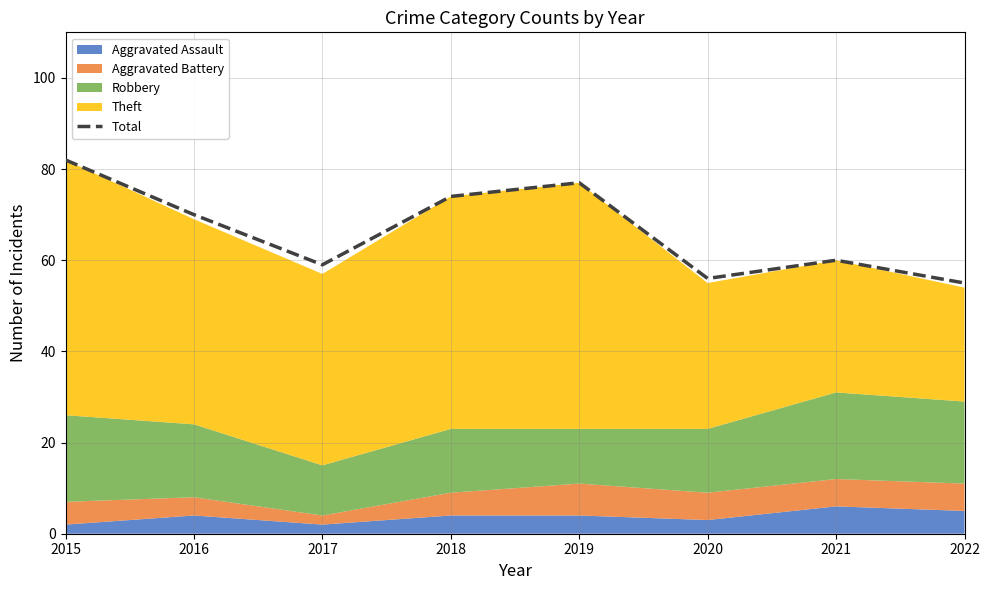

True or false: there are more than 1 points higher than both neighbors.

True